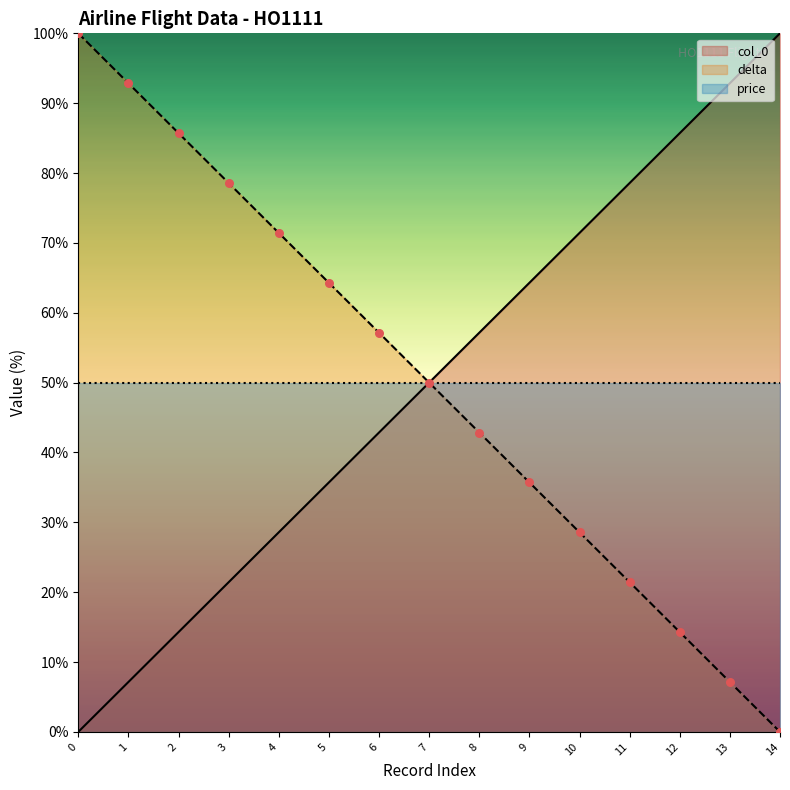

What is the total value across all series at 4?

100.0